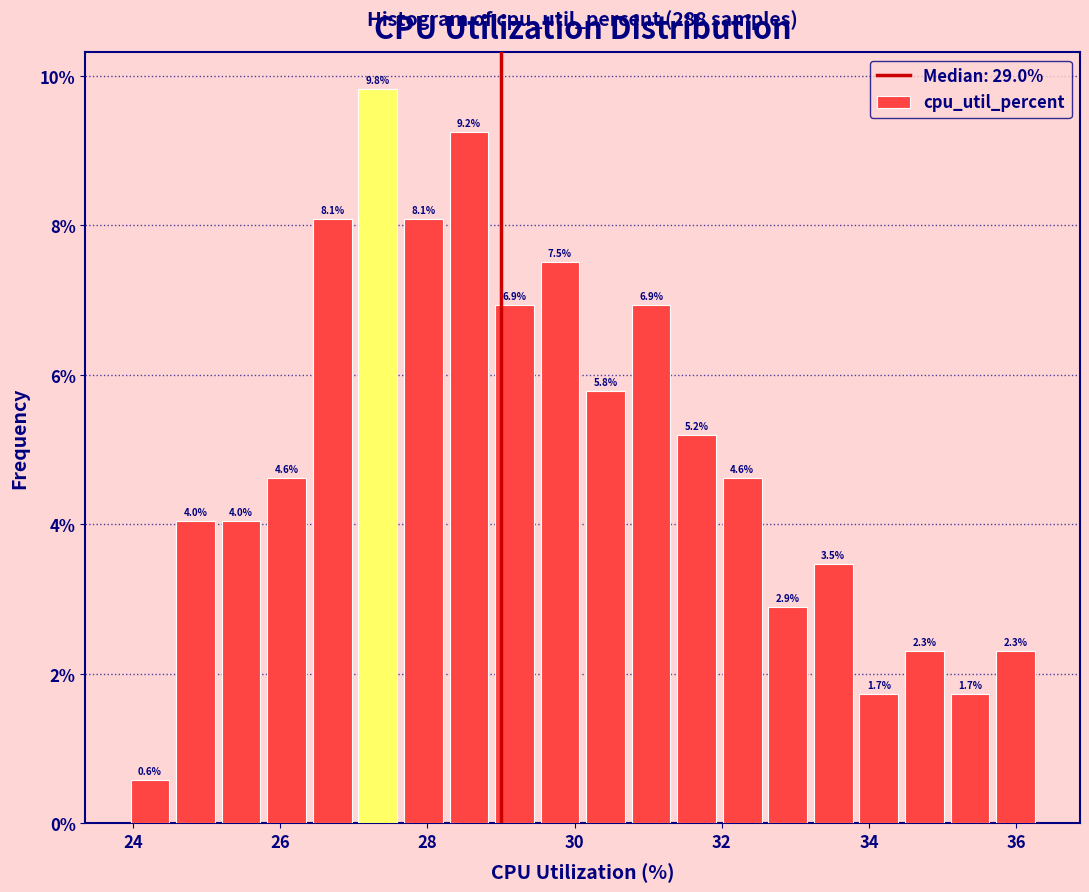

Around what value on the x-axis is the tallest bar? Give the approximate position of its centre, as read against the axis.

27.4